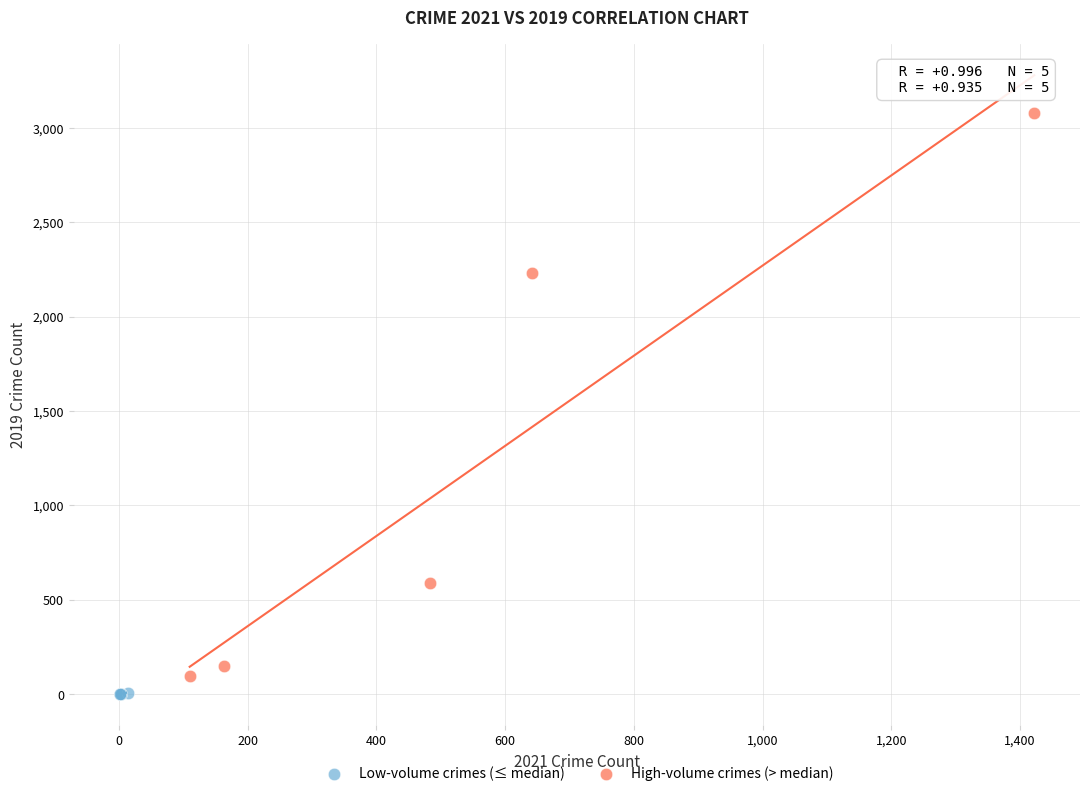

Which series reaches the minimum Y coordinate?

Low-volume crimes (≤ median)